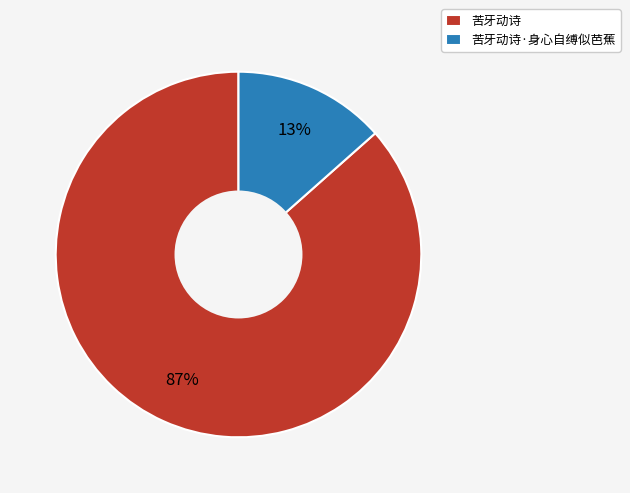

Which slice is the smallest?

苦牙动诗·身心自缚似芭蕉